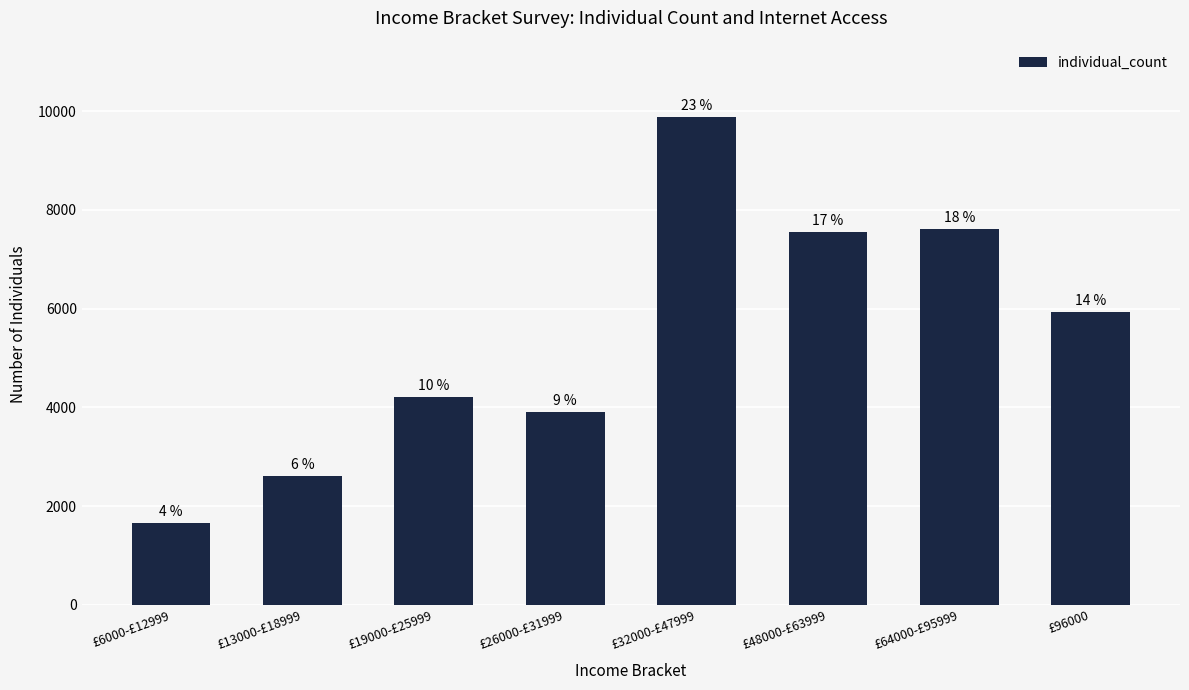

Does the chart contain any negative values?

No